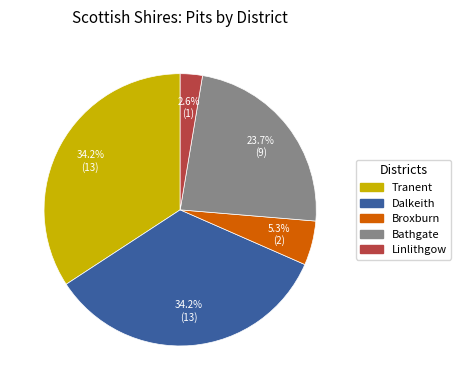

To the nearest percent, what portion does Broxburn represent?

5%